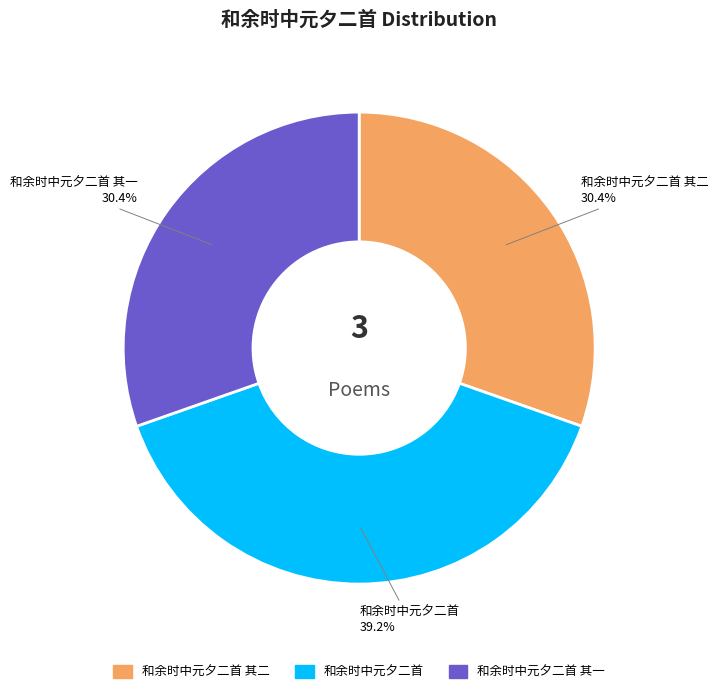

Is there any slice that represents more than half of the pie?

No